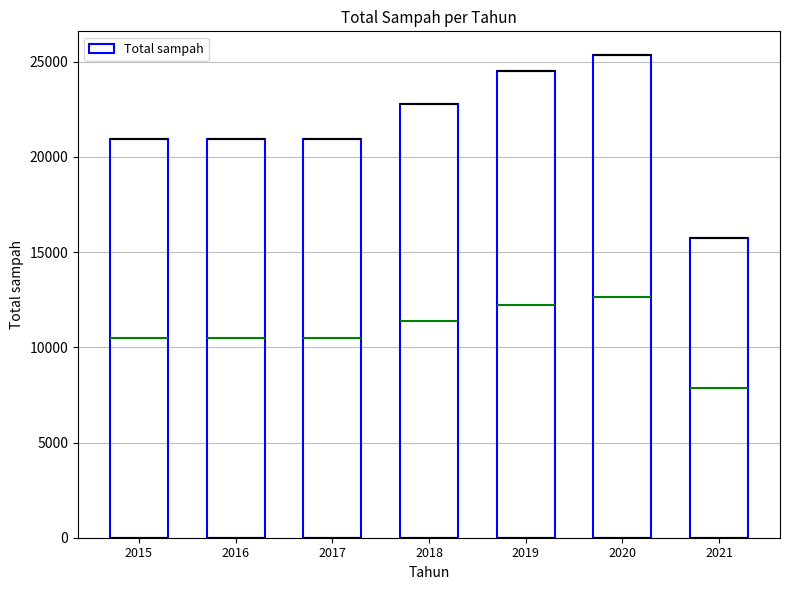

How many values are below 20969?

1